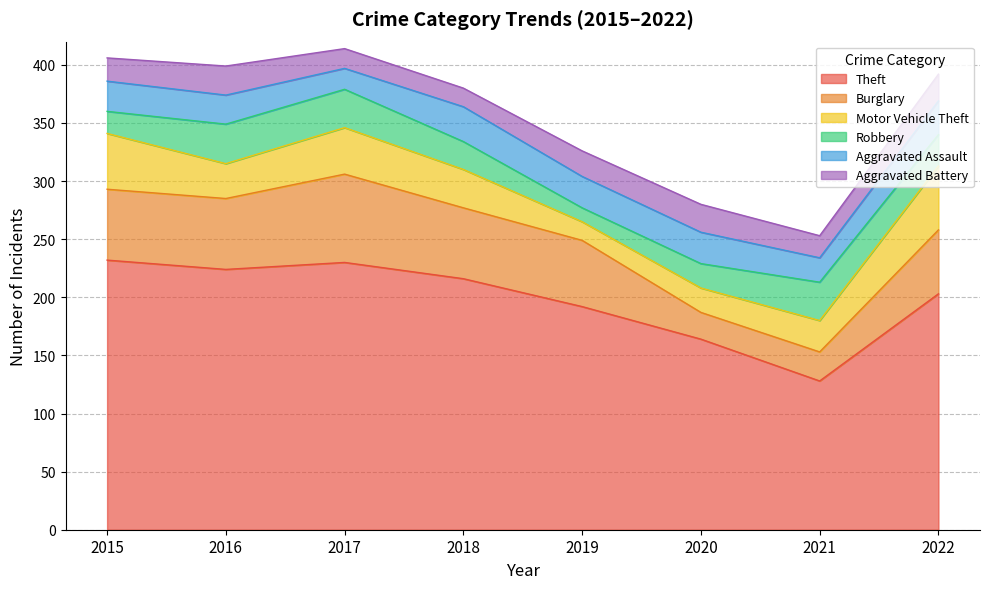

At how many categories does at least one series exceed 98?

8